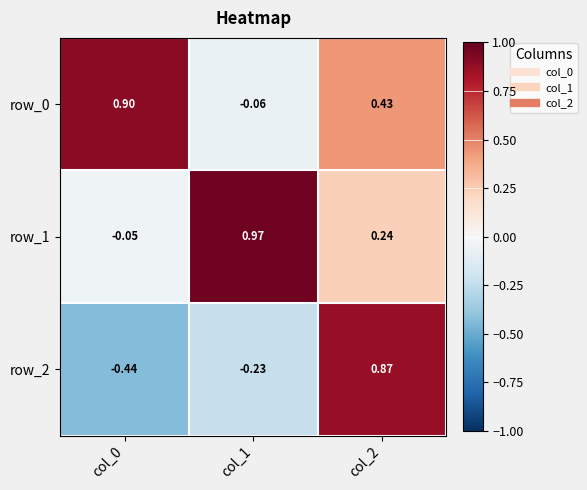

What is the total value across all series at col_2?

1.5